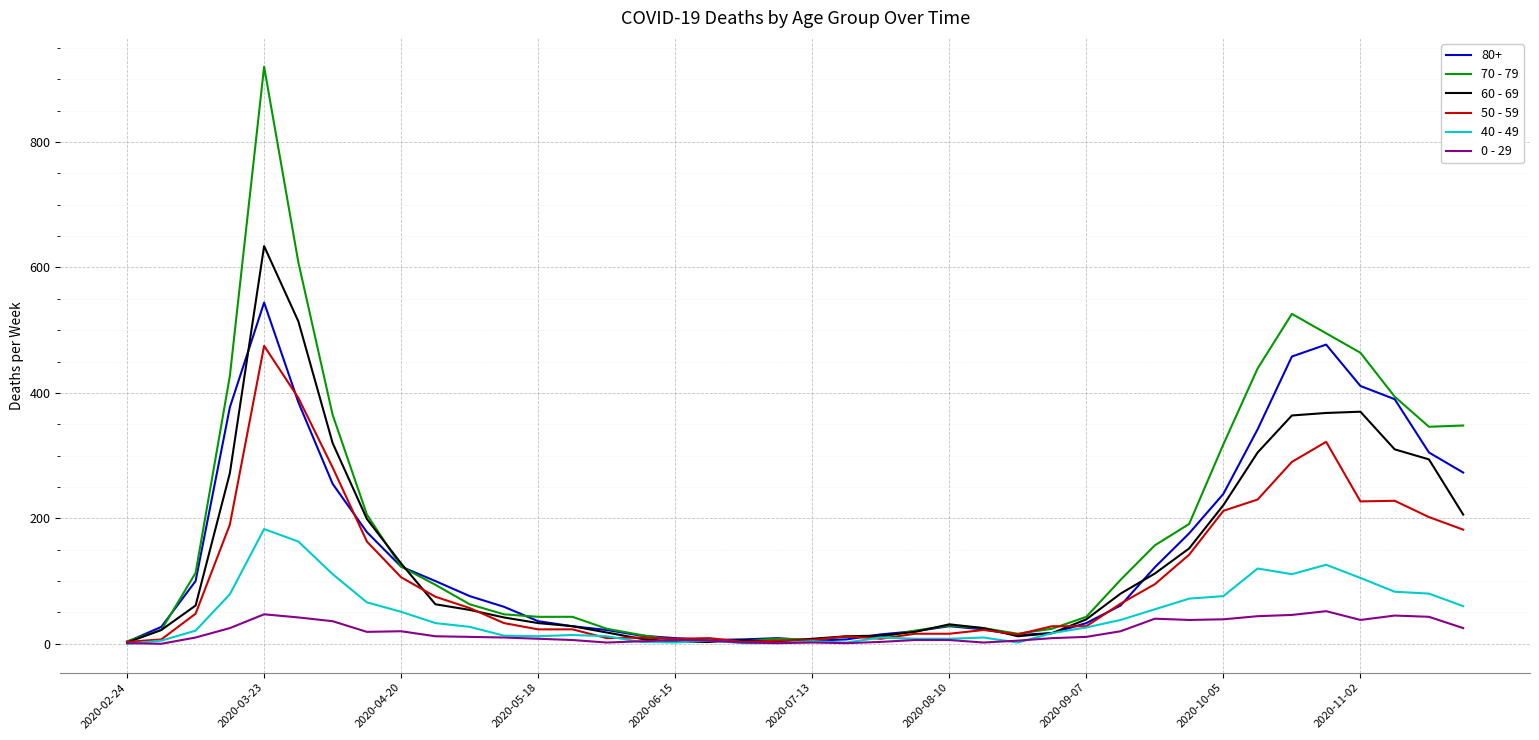

Which series has the largest range (max minus min)?

70 - 79